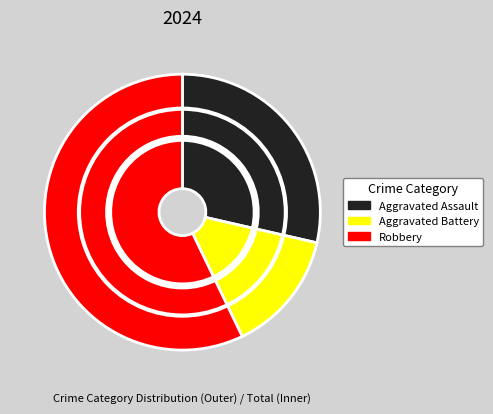

What percentage is the Aggravated Battery slice, to the nearest percent?

14%